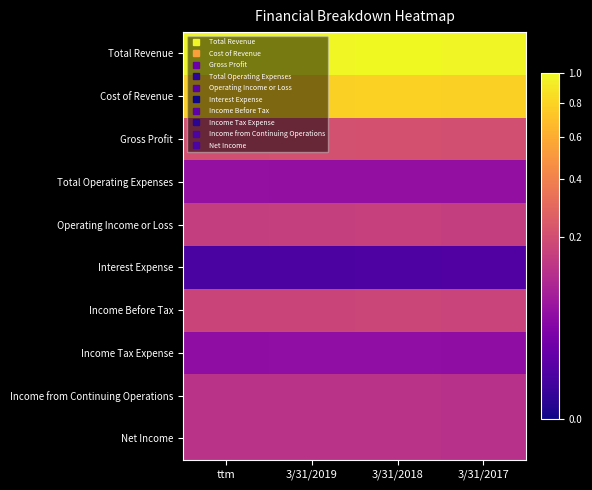

Reading left to right, what are all the values shown in this chart?

Total Revenue: ttm=1.0	3/31/2019=1.0	3/31/2018=1.0	3/31/2017=1.0
Cost of Revenue: ttm=0.8	3/31/2019=0.8	3/31/2018=0.8	3/31/2017=0.8
Gross Profit: ttm=0.2	3/31/2019=0.2	3/31/2018=0.2	3/31/2017=0.2
Total Operating Expenses: ttm=0.1	3/31/2019=0.1	3/31/2018=0.1	3/31/2017=0.1
Operating Income or Loss: ttm=0.2	3/31/2019=0.2	3/31/2018=0.2	3/31/2017=0.2
Interest Expense: ttm=0.0	3/31/2019=0.0	3/31/2018=0.0	3/31/2017=0.0
Income Before Tax: ttm=0.2	3/31/2019=0.2	3/31/2018=0.2	3/31/2017=0.2
Income Tax Expense: ttm=0.0	3/31/2019=0.0	3/31/2018=0.1	3/31/2017=0.0
Income from Continuing Operations: ttm=0.1	3/31/2019=0.1	3/31/2018=0.1	3/31/2017=0.1
Net Income: ttm=0.1	3/31/2019=0.1	3/31/2018=0.1	3/31/2017=0.1